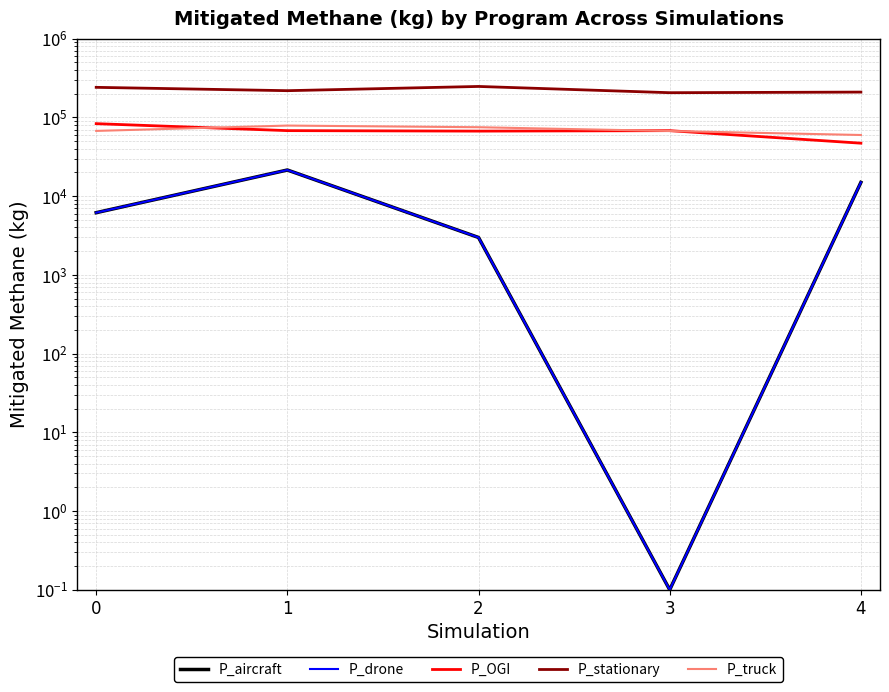

Rank the series at 1 from highest to lowest value.

P_stationary, P_truck, P_OGI, P_aircraft, P_drone